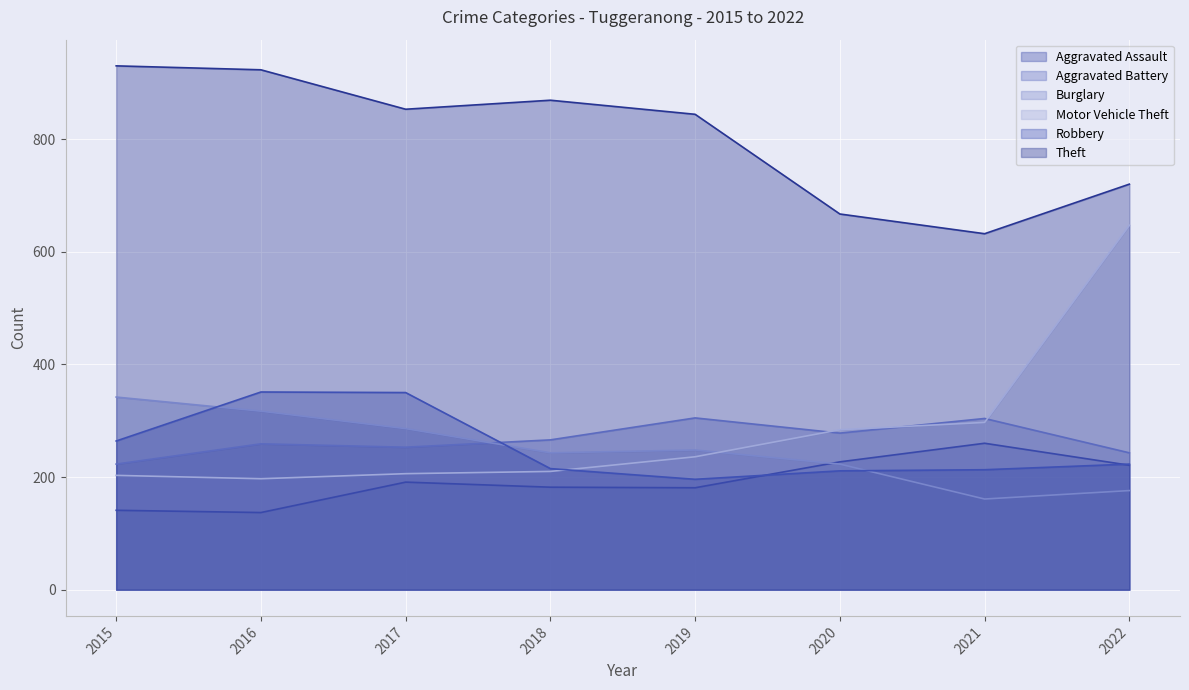

Reading left to right, extract all data points from this chart.

Aggravated Assault: 2015=141	2016=137	2017=191	2018=182	2019=181	2020=227	2021=260	2022=221
Aggravated Battery: 2015=223	2016=259	2017=253	2018=266	2019=305	2020=278	2021=304	2022=243
Burglary: 2015=342	2016=317	2017=286	2018=243	2019=248	2020=223	2021=161	2022=176
Motor Vehicle Theft: 2015=203	2016=197	2017=206	2018=210	2019=236	2020=284	2021=297	2022=647
Robbery: 2015=264	2016=351	2017=350	2018=215	2019=196	2020=211	2021=213	2022=223
Theft: 2015=930	2016=923	2017=853	2018=869	2019=844	2020=667	2021=632	2022=720